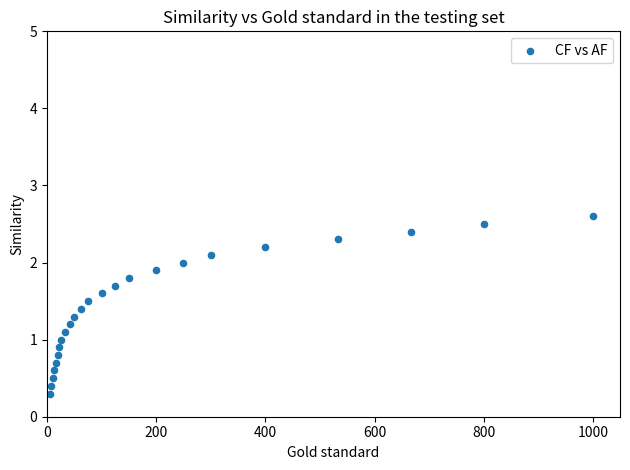

What is the range of Y values (max minus min)?

2.3